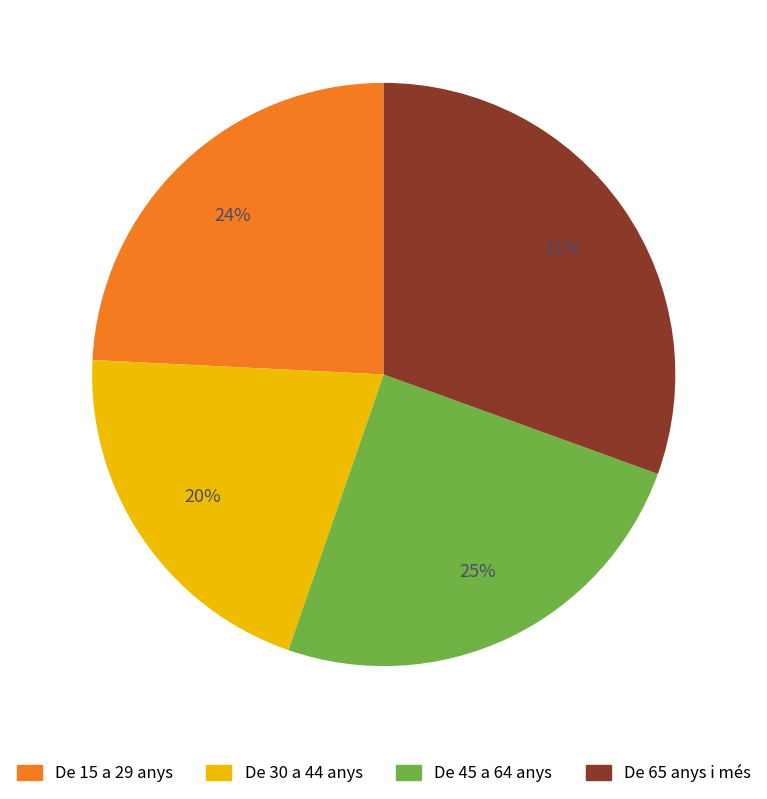

Which has a higher value, De 45 a 64 anys or De 65 anys i més?

De 65 anys i més